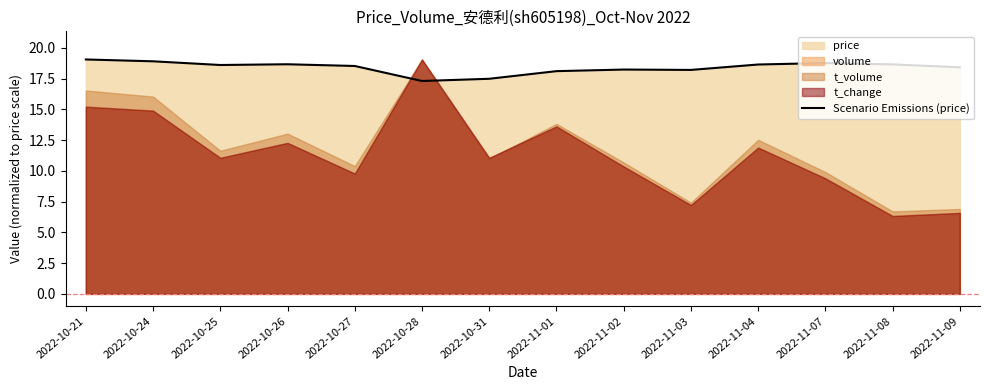

Reading left to right, extract all data points from this chart.

2022-10-21=19.1	2022-10-24=18.9	2022-10-25=18.6	2022-10-26=18.7	2022-10-27=18.5	2022-10-28=17.3	2022-10-31=17.5	2022-11-01=18.1	2022-11-02=18.2	2022-11-03=18.2	2022-11-04=18.6	2022-11-07=18.8	2022-11-08=18.6	2022-11-09=18.4